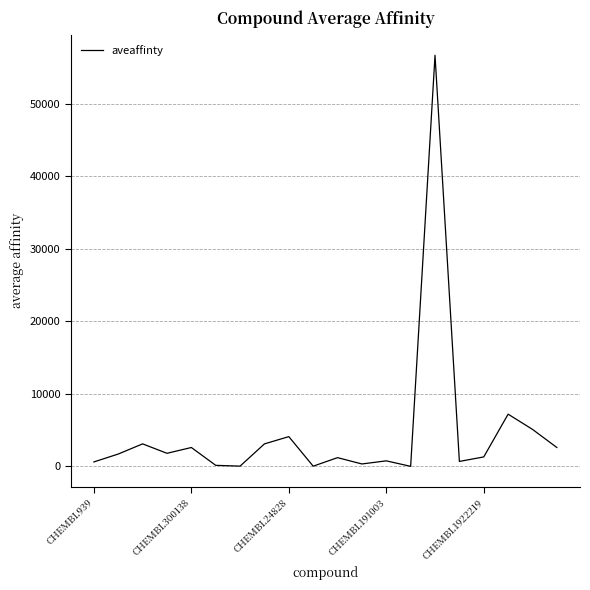

What is the average value?

4653.7